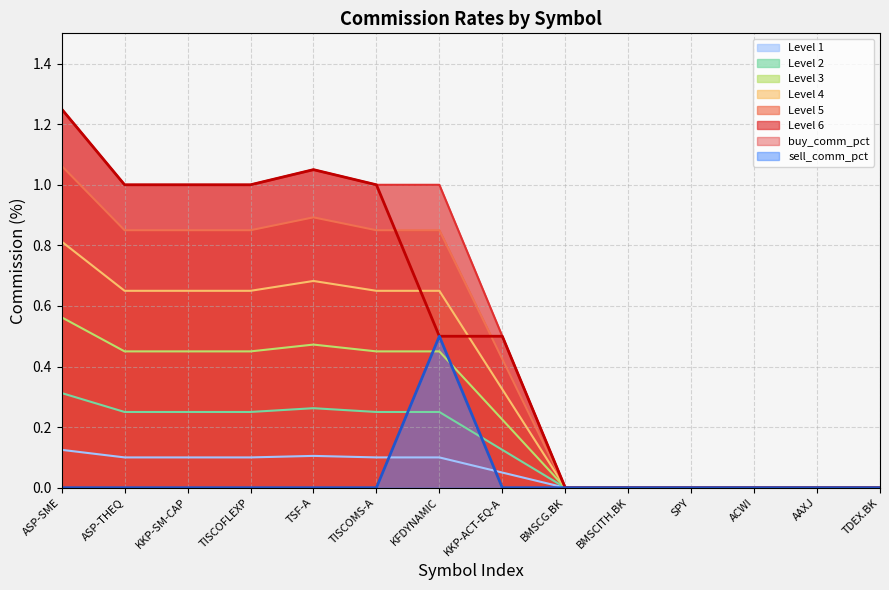

Which category has the highest value in the sell_comm_pct series?

KFDYNAMIC